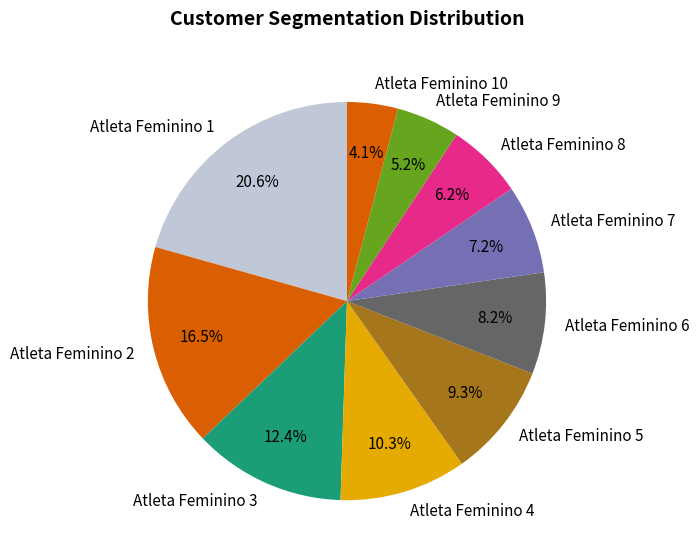

Combined, what portion of the pie is Atleta Feminino 7 and Atleta Feminino 5?

16.5%